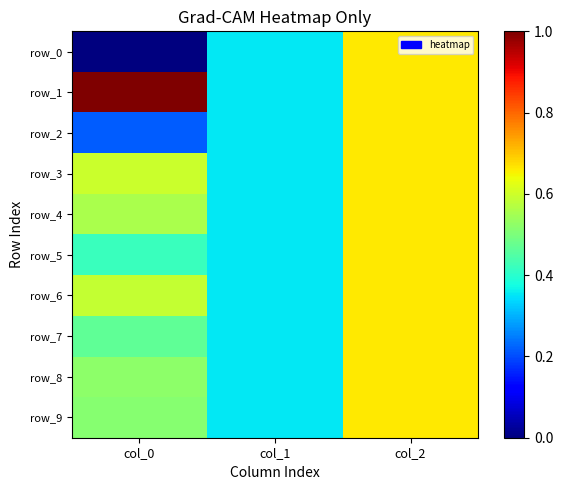

What is the difference between the maximum and minimum values in the row_5 series?

0.3